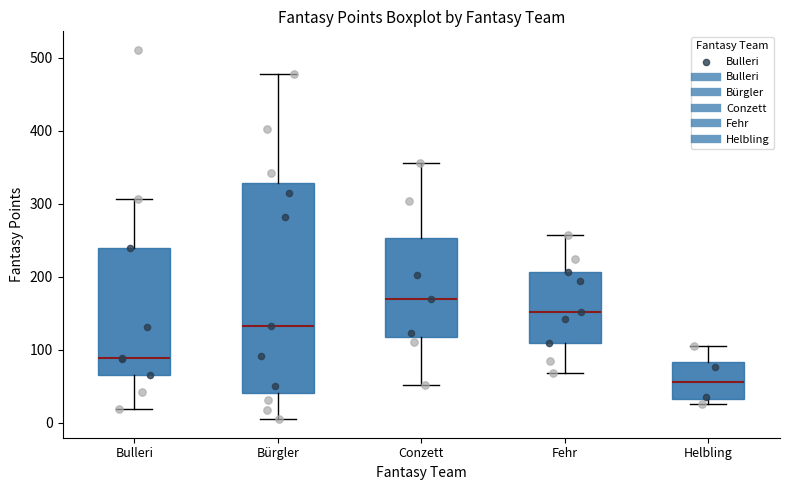

Reading left to right, transcribe this box plot: for each box, give where its median line is, the range the box spans, and where its two whiskers end, as read against the y-axis. The values are not printed on the chart, so give them approximately, as read against the axis.

Bulleri: median 90, box 70 to 240, whiskers 20 to 310
Bürgler: median 130, box 40 to 330, whiskers 10 to 480
Conzett: median 170, box 120 to 250, whiskers 50 to 360
Fehr: median 150, box 110 to 210, whiskers 70 to 260
Helbling: median 60, box 30 to 80, whiskers 30 (just below the box's lower edge) to 110